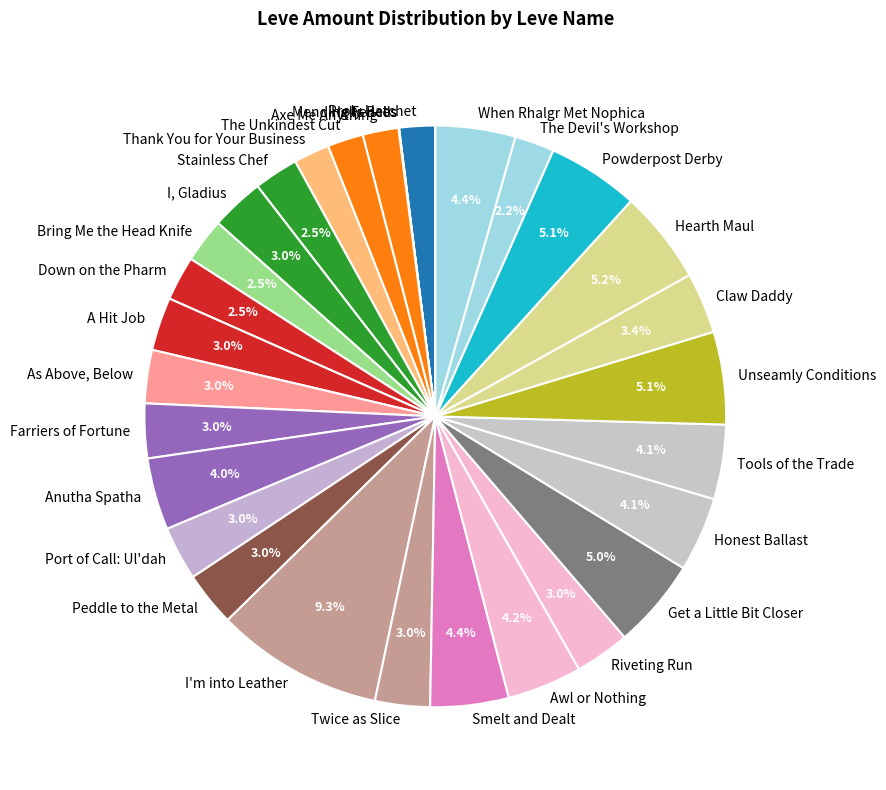

Is there any slice that represents more than half of the pie?

No